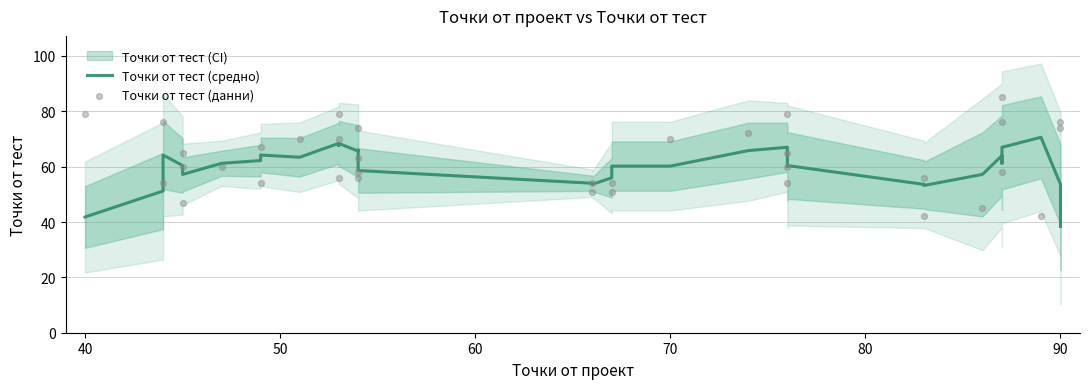

Which series has the largest total across all categories?

Точки от тест (данни)